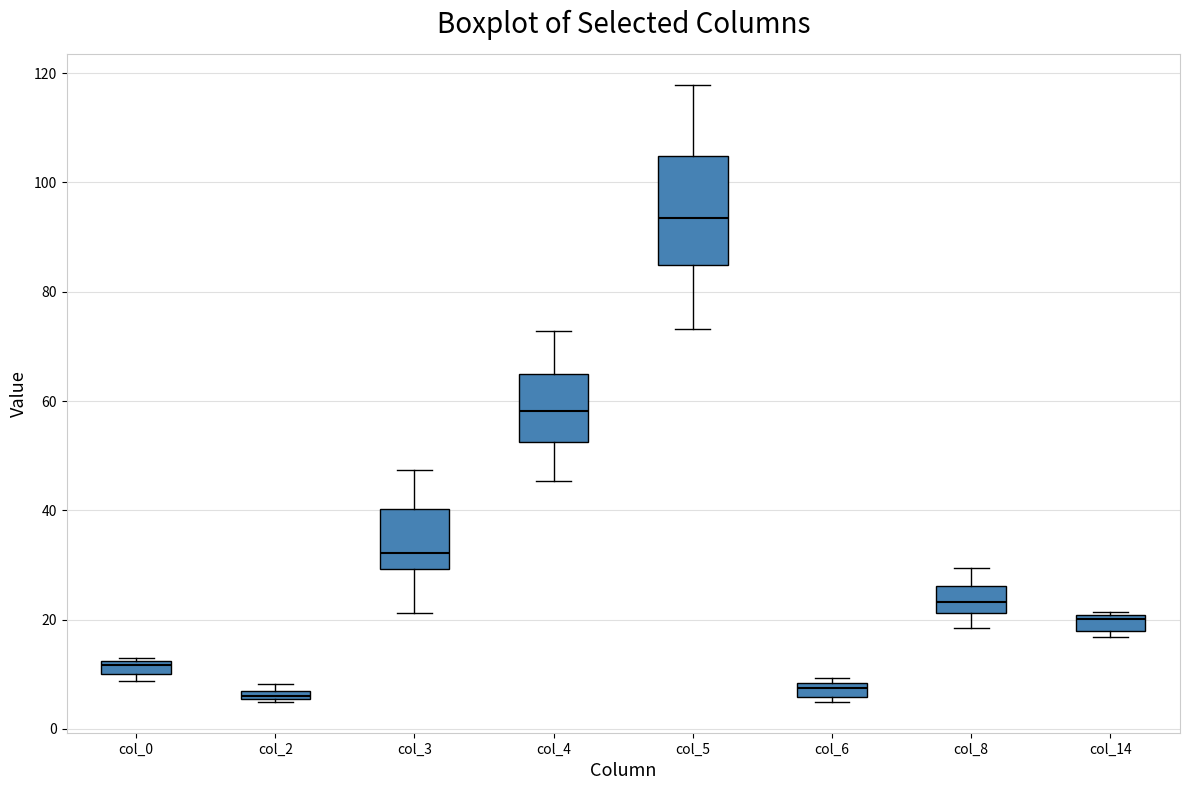

Where is the upper edge of the box for col_3 on the y-axis? The values are not printed on the chart, so give them approximately, as read against the axis.

40